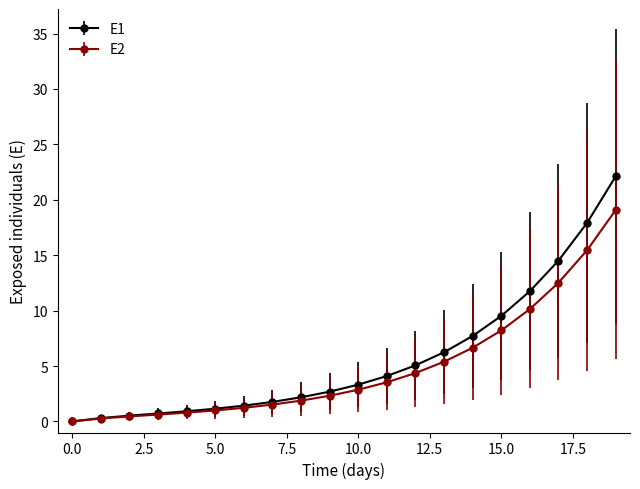

At how many categories does at least one series exceed 7?

6